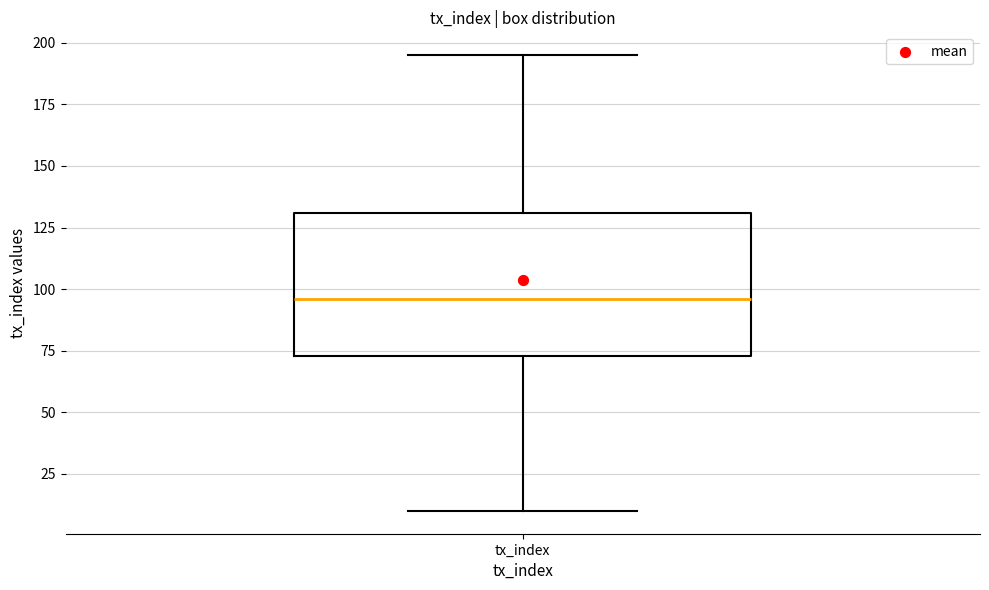

Where does the lower whisker of the box for tx_index end on the y-axis? The values are not printed on the chart, so give them approximately, as read against the axis.

10